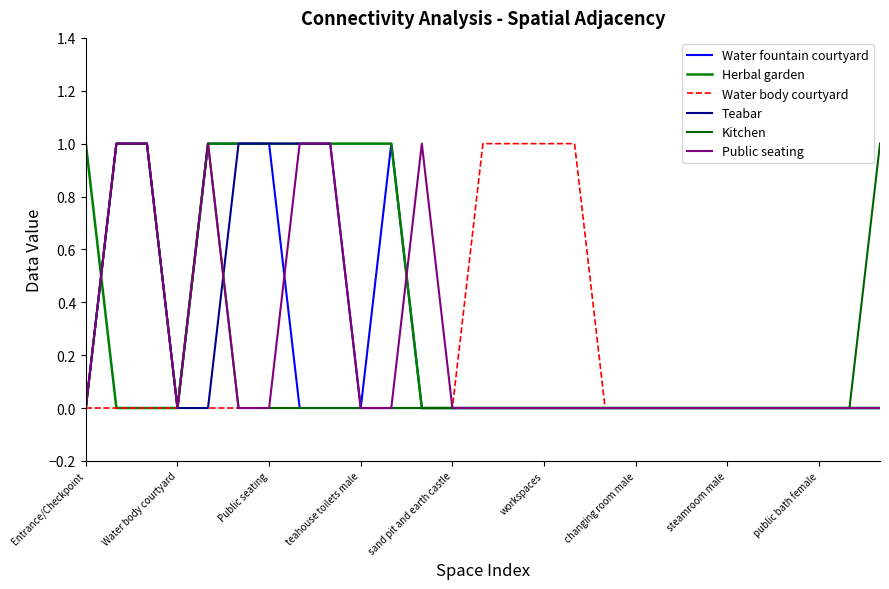

How many categories are shown in the chart?

27